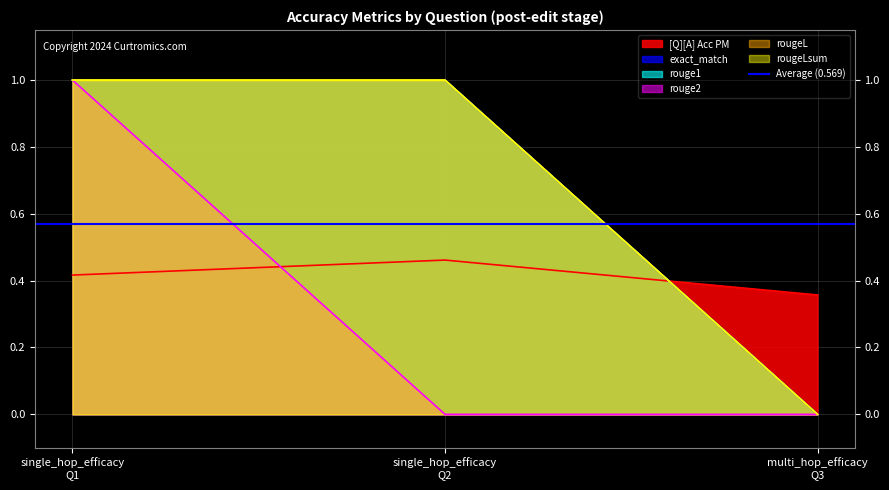

How many [Q][A] Acc PM values are between 0 and 1?

3